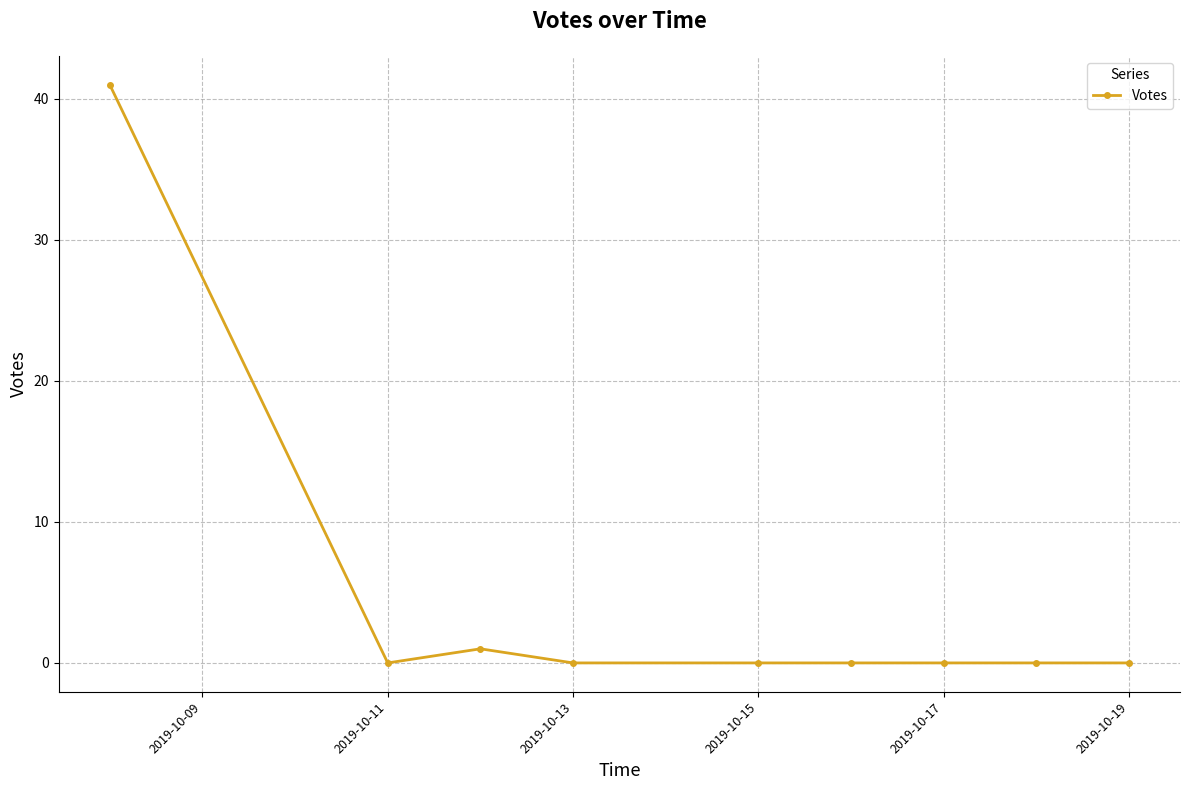

What is the average value?

5